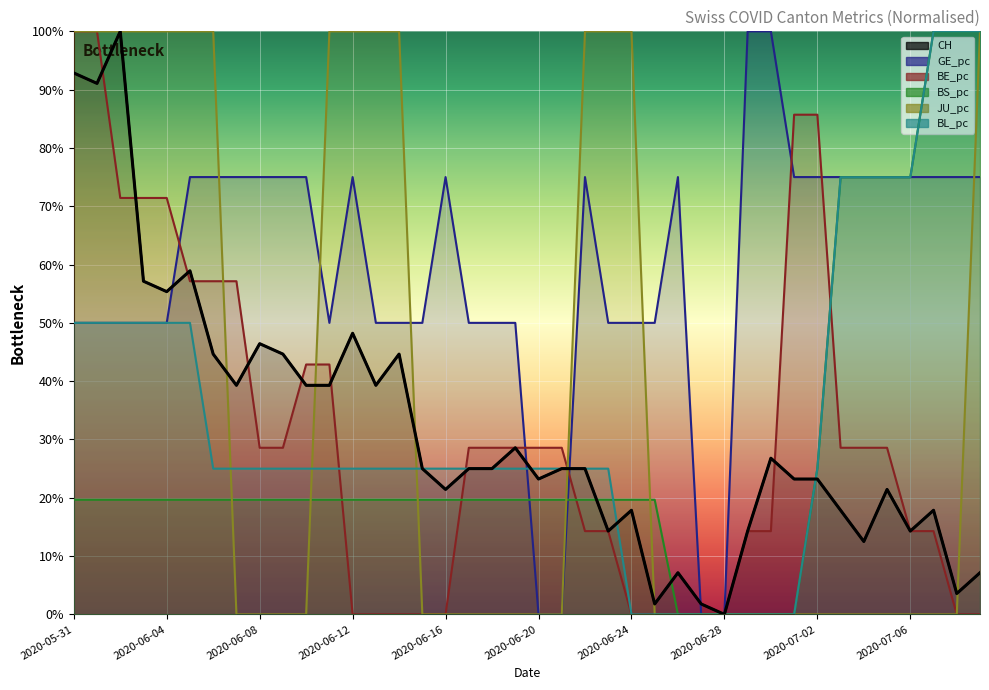

At which label does JU_pc reach its minimum?

2020-06-07